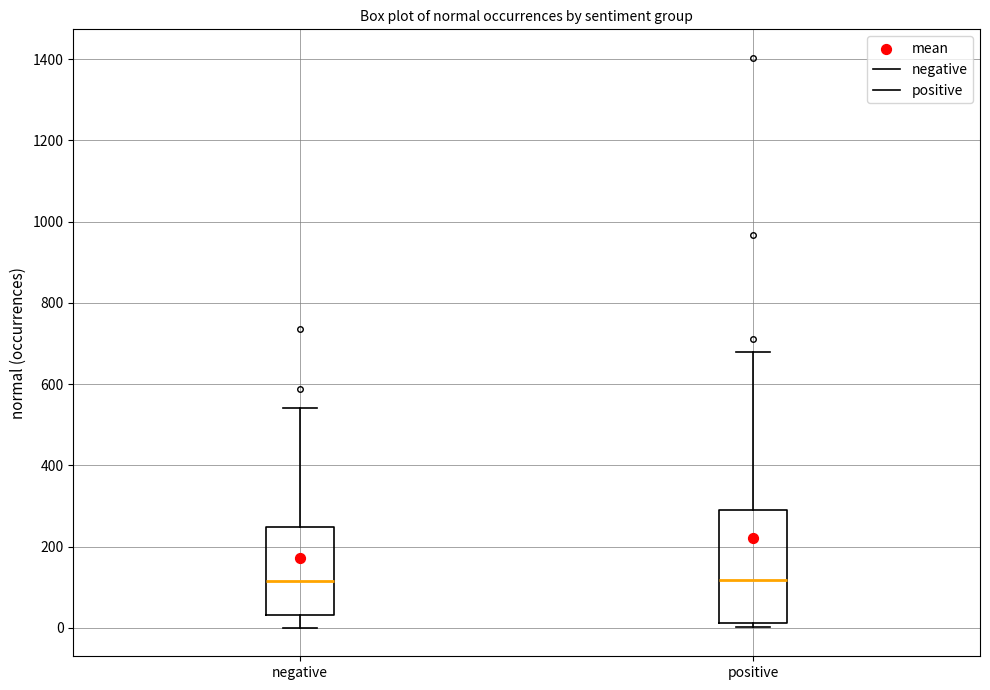

Reading left to right, transcribe this box plot: for each box, give where its median line is, the range the box spans, and where its two whiskers end, as read against the y-axis. The values are not printed on the chart, so give them approximately, as read against the axis.

negative: median 120, box 40 to 240, whiskers 0 to 540
positive: median 120, box 20 to 300, whiskers 0 to 680